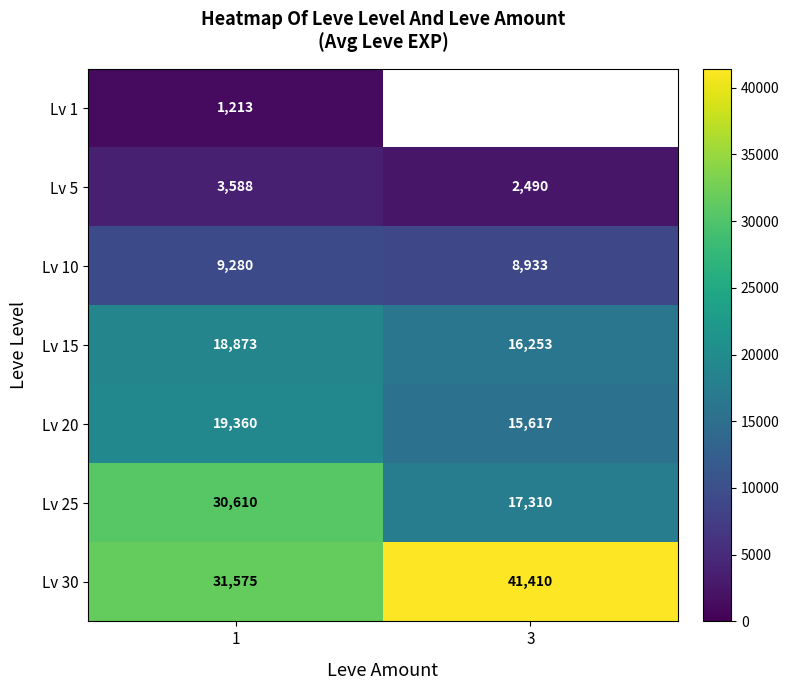

Which category has the highest value in the Lv 30 series?

3